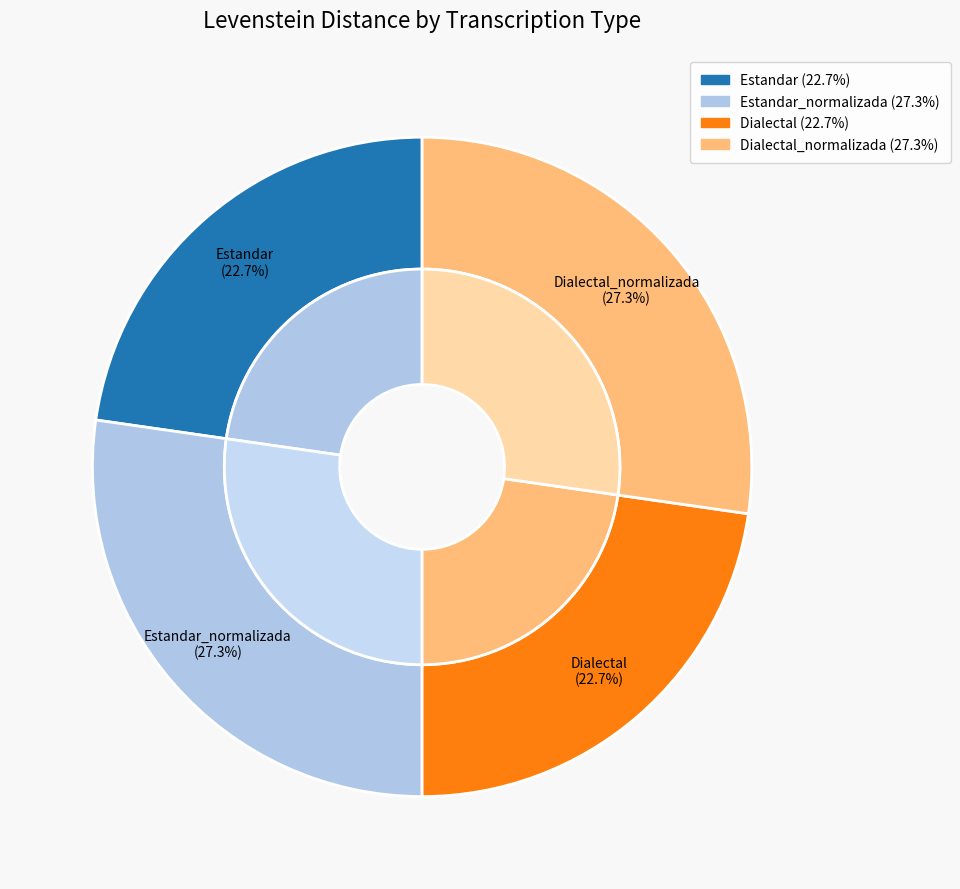

To the nearest percent, what percentage of the pie is Dialectal?

23%